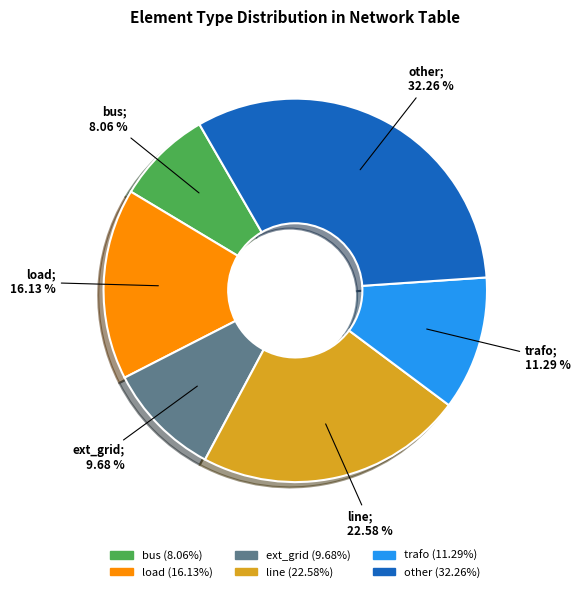

Count the number of slices in the pie.

6